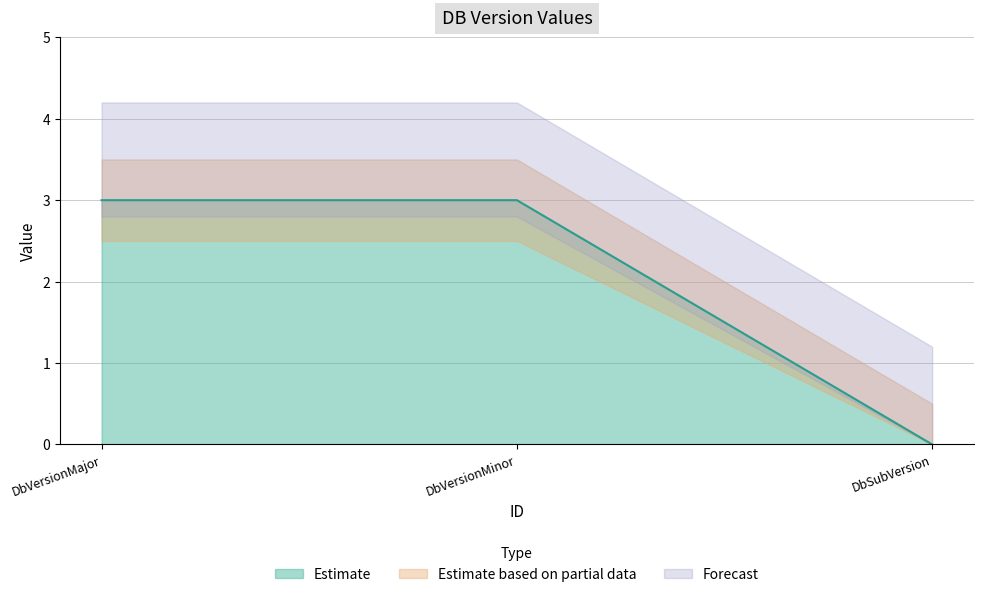

True or false: the data shows 3 at DbVersionMinor.

True